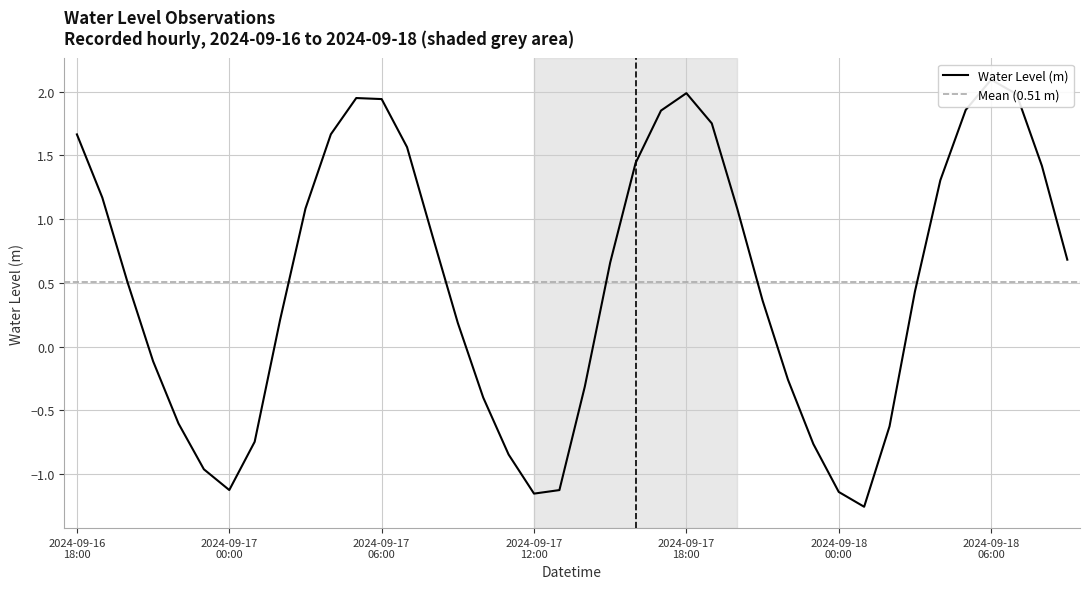

What is the label of the 9th point from the right?

2024-09-18 01:00